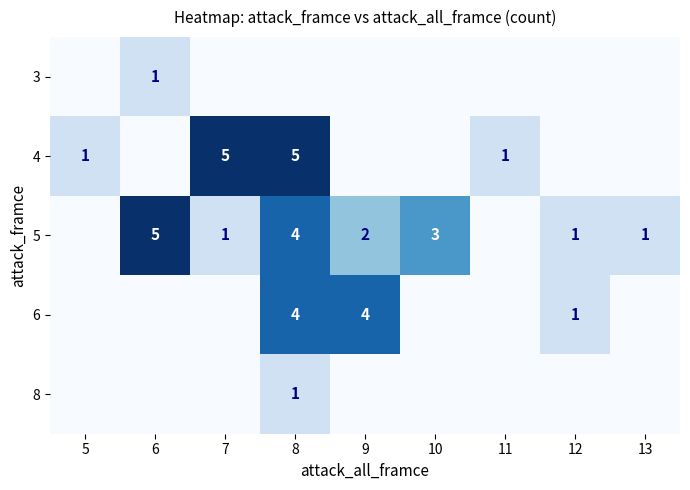

Is it true that 4 equals 3 at 8?

False